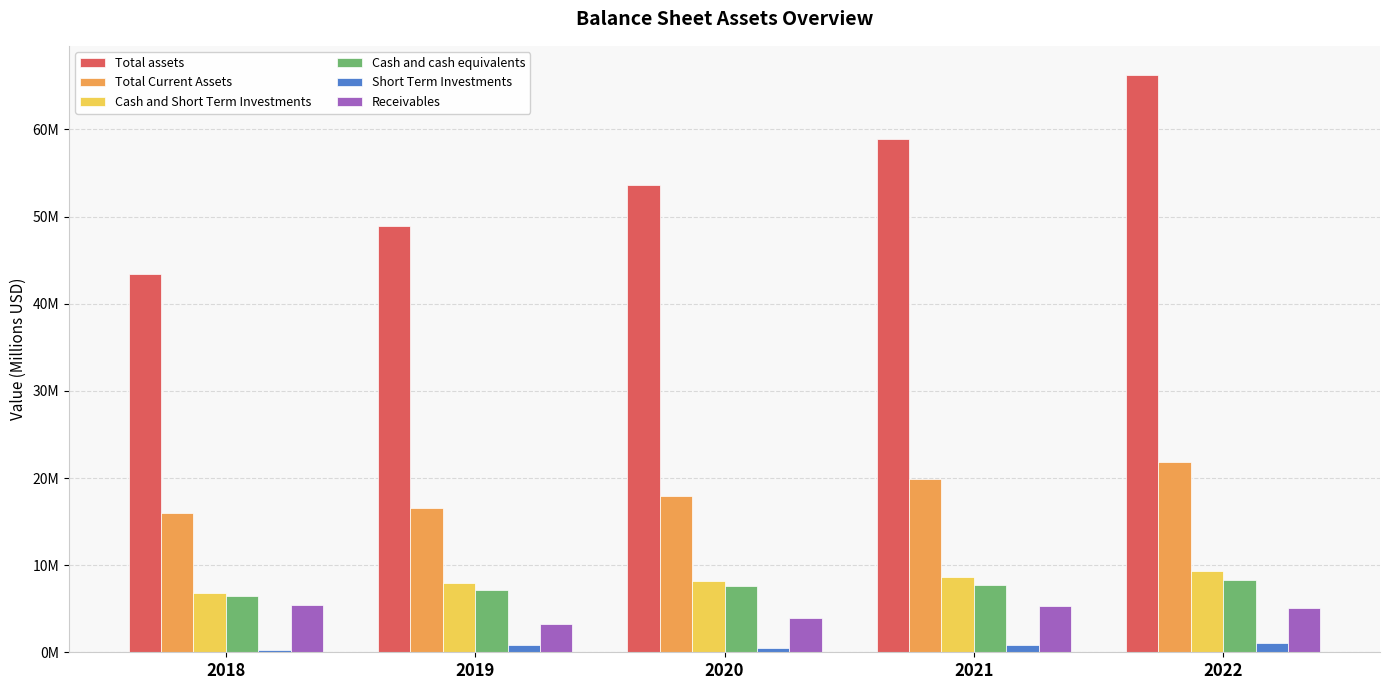

What is the difference between the Short Term Investments values at 2020 and 2022?

0.6